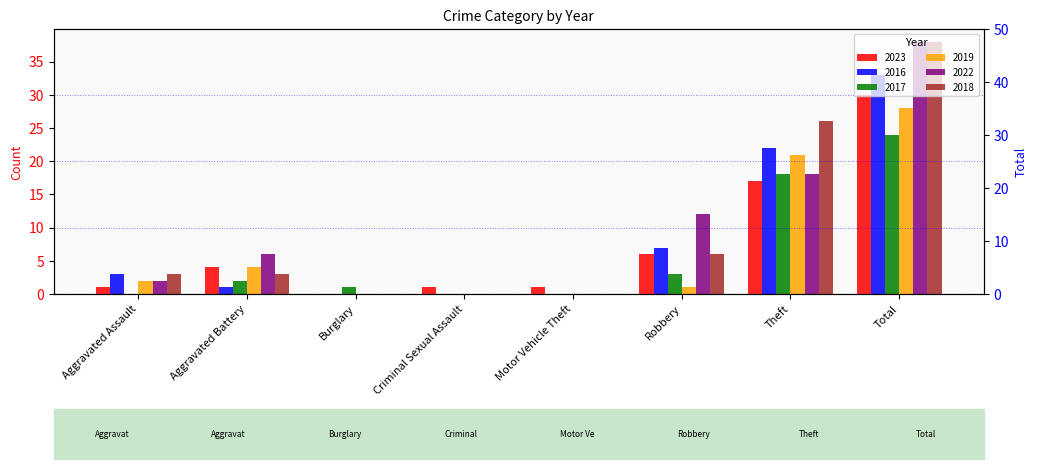

Where is 2023 nearest to the value 15?

Theft